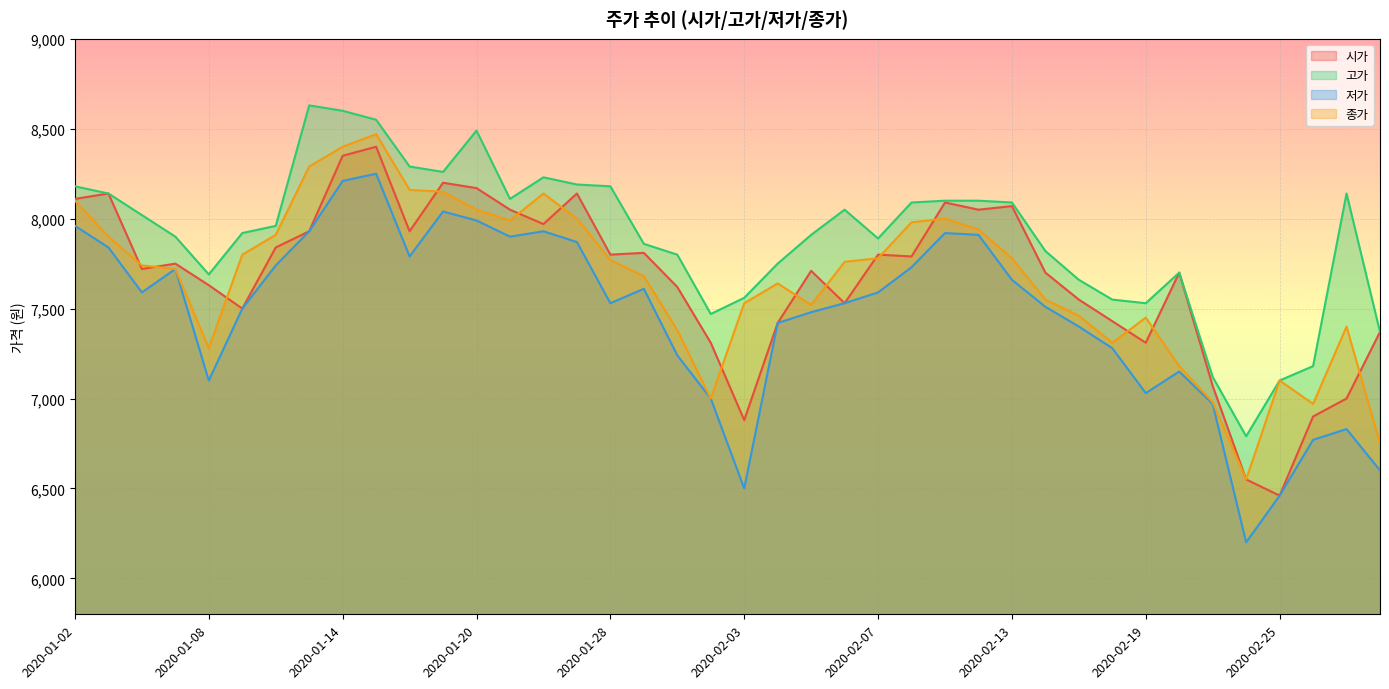

What is the sum of all 고가 values?

315970